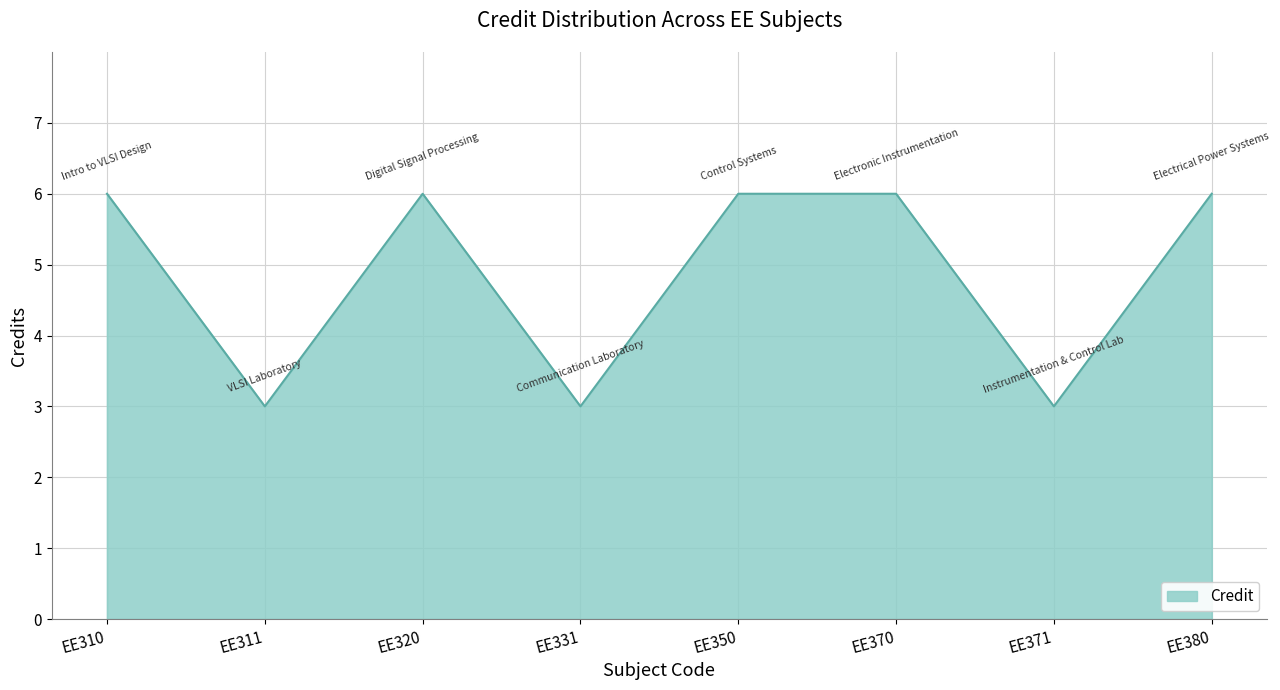

Reading left to right, what are all the values shown in this chart?

EE310=6	EE311=3	EE320=6	EE331=3	EE350=6	EE370=6	EE371=3	EE380=6